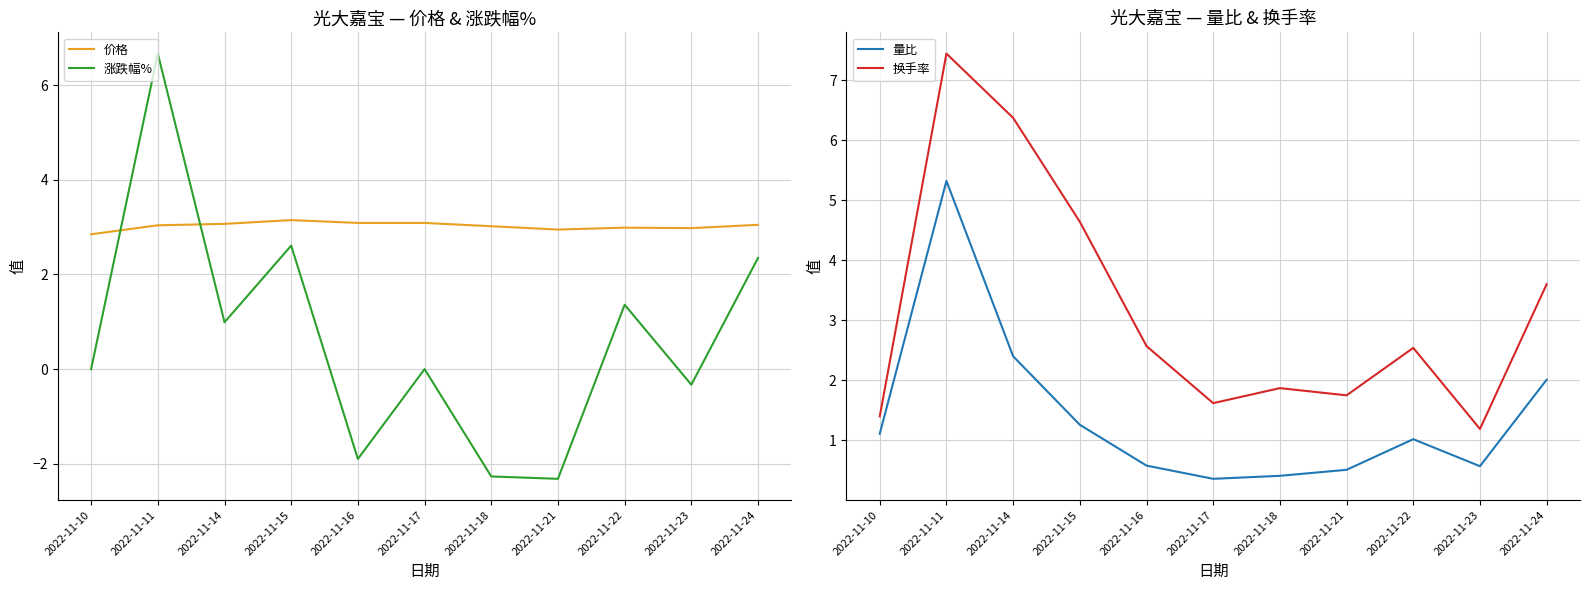

What is the difference between the 涨跌幅% values at 2022-11-18 and 2022-11-11?

8.9